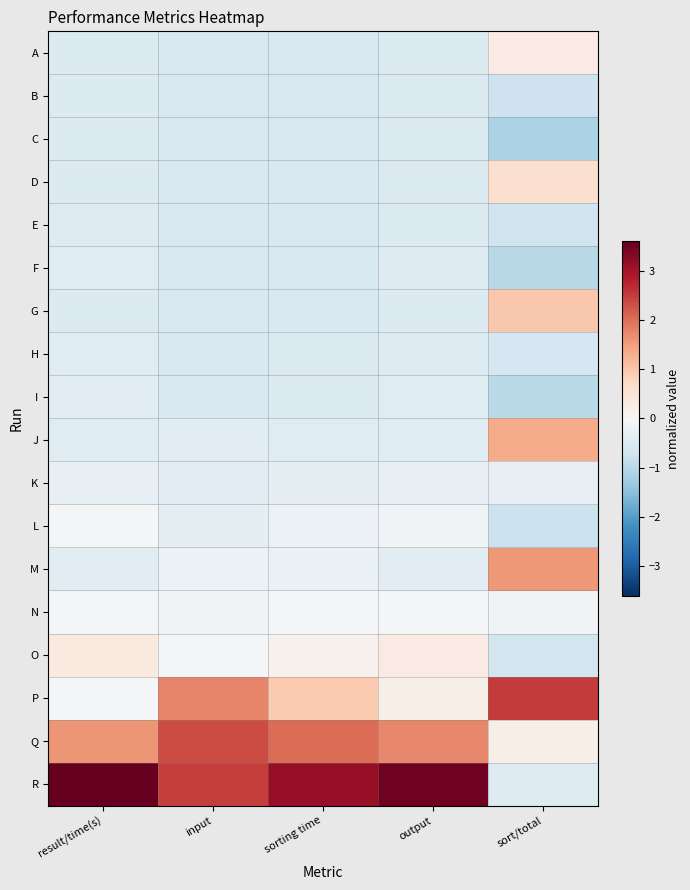

Reading right to left, transcribe all the data shown in this chart.

A: sort/total=0.3	output=-0.5	sorting time=-0.6	input=-0.6	result/time(s)=-0.5
B: sort/total=-0.7	output=-0.5	sorting time=-0.6	input=-0.6	result/time(s)=-0.5
C: sort/total=-1.1	output=-0.5	sorting time=-0.6	input=-0.6	result/time(s)=-0.5
D: sort/total=0.6	output=-0.5	sorting time=-0.6	input=-0.6	result/time(s)=-0.5
E: sort/total=-0.7	output=-0.5	sorting time=-0.6	input=-0.6	result/time(s)=-0.5
F: sort/total=-1.0	output=-0.5	sorting time=-0.5	input=-0.6	result/time(s)=-0.4
G: sort/total=1.0	output=-0.5	sorting time=-0.6	input=-0.5	result/time(s)=-0.5
H: sort/total=-0.6	output=-0.5	sorting time=-0.5	input=-0.5	result/time(s)=-0.4
I: sort/total=-1.0	output=-0.4	sorting time=-0.5	input=-0.5	result/time(s)=-0.4
J: sort/total=1.3	output=-0.4	sorting time=-0.4	input=-0.4	result/time(s)=-0.4
K: sort/total=-0.3	output=-0.3	sorting time=-0.3	input=-0.4	result/time(s)=-0.3
L: sort/total=-0.8	output=-0.1	sorting time=-0.2	input=-0.4	result/time(s)=-0.1
M: sort/total=1.6	output=-0.4	sorting time=-0.3	input=-0.2	result/time(s)=-0.4
N: sort/total=-0.1	output=-0.1	sorting time=-0.1	input=-0.1	result/time(s)=-0.1
O: sort/total=-0.7	output=0.3	sorting time=0.1	input=-0.1	result/time(s)=0.4
P: sort/total=2.5	output=0.2	sorting time=0.9	input=1.7	result/time(s)=-0.1
Q: sort/total=0.2	output=1.7	sorting time=2.0	input=2.3	result/time(s)=1.6
R: sort/total=-0.5	output=3.5	sorting time=3.1	input=2.5	result/time(s)=3.6